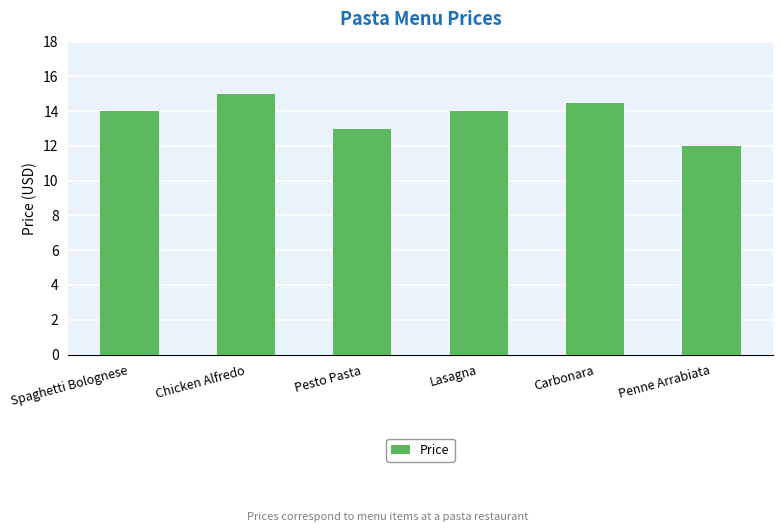

Reading left to right, transcribe all the data shown in this chart.

Spaghetti Bolognese=14.0	Chicken Alfredo=15.0	Pesto Pasta=13.0	Lasagna=14.0	Carbonara=14.5	Penne Arrabiata=12.0